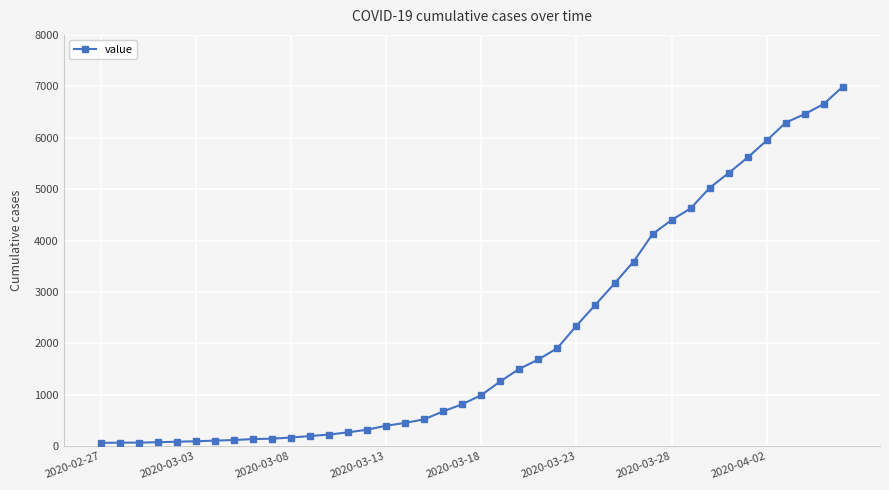

How many series are shown in this chart?

1